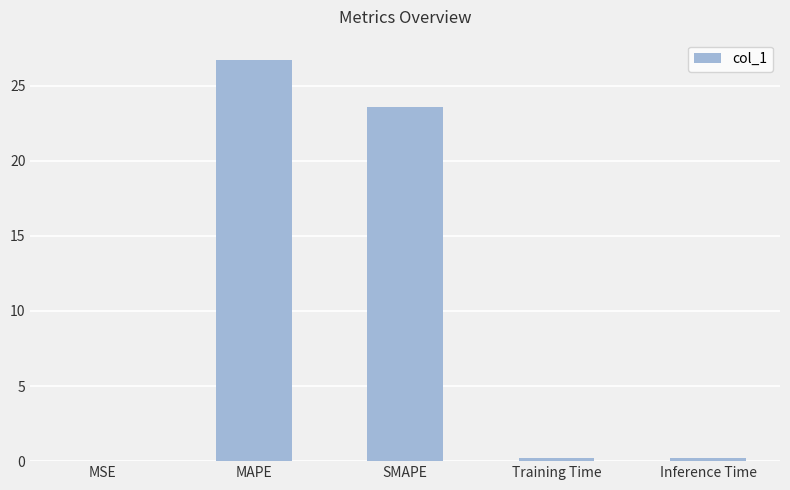

What is the sum of the values at Training Time and SMAPE?

23.8